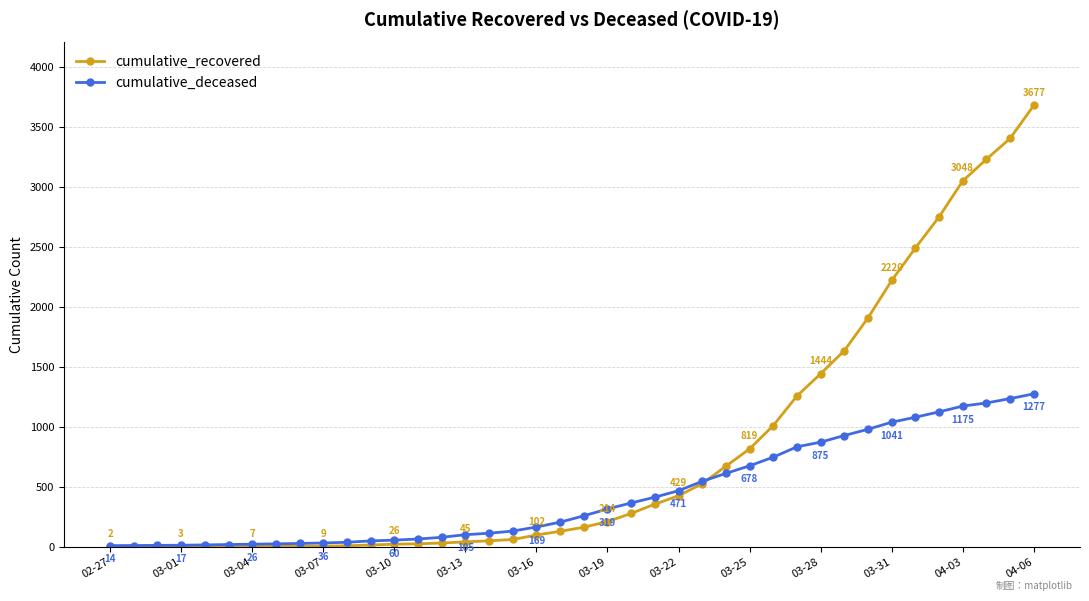

Which series has the largest total across all categories?

cumulative_recovered